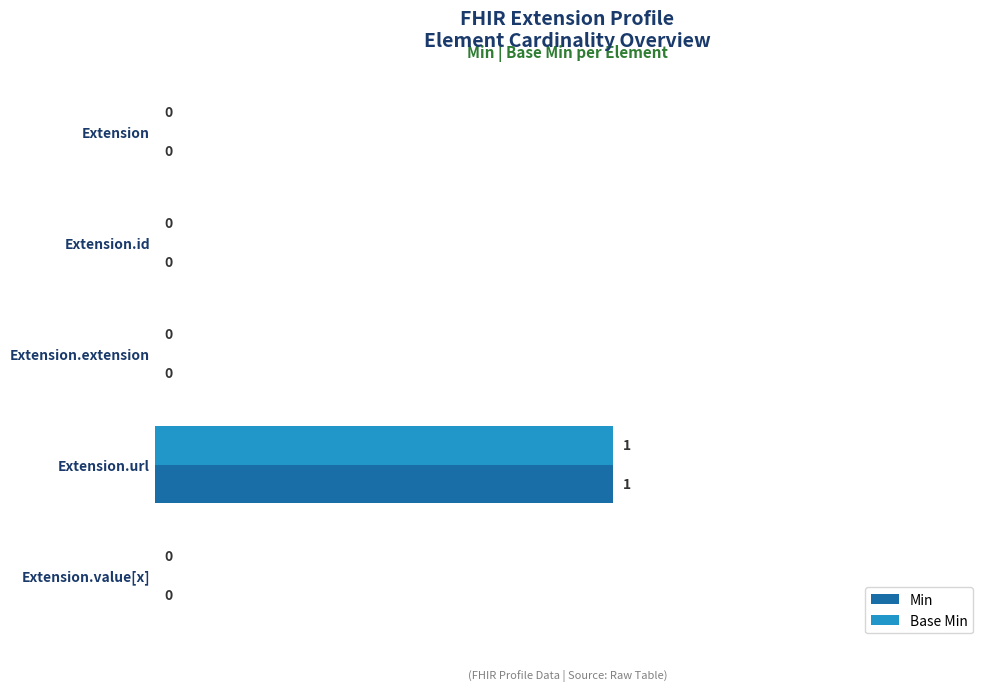

Is it true that Base Min equals 0 at Extension.extension?

True